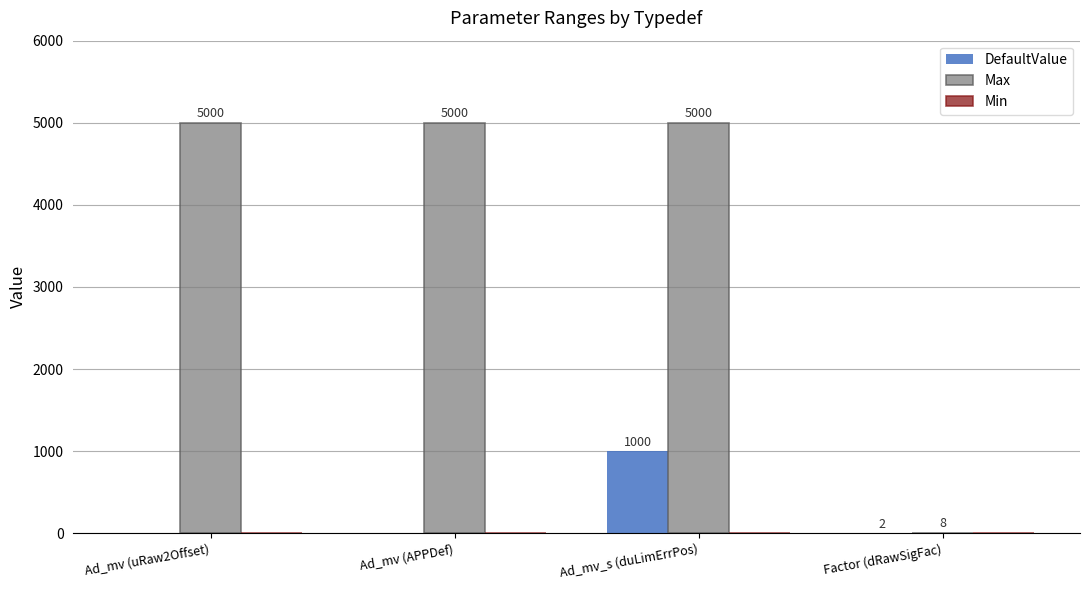

At which label is DefaultValue closest to 500?

Factor (dRawSigFac)